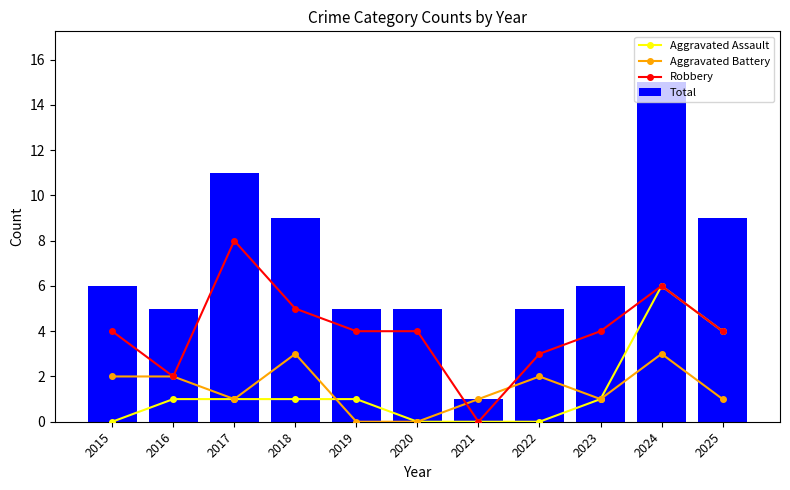

The Total series shows 5 at 2016. True or false?

True